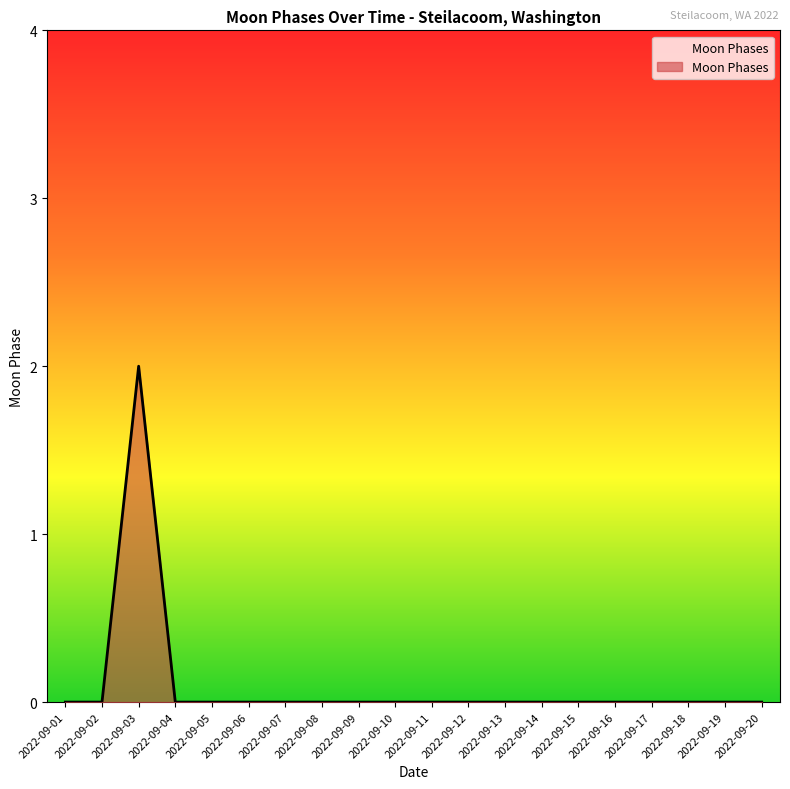

Reading left to right, extract all data points from this chart.

0	0	2	0	0	0	0	0	0	0	0	0	0	0	0	0	0	0	0	0